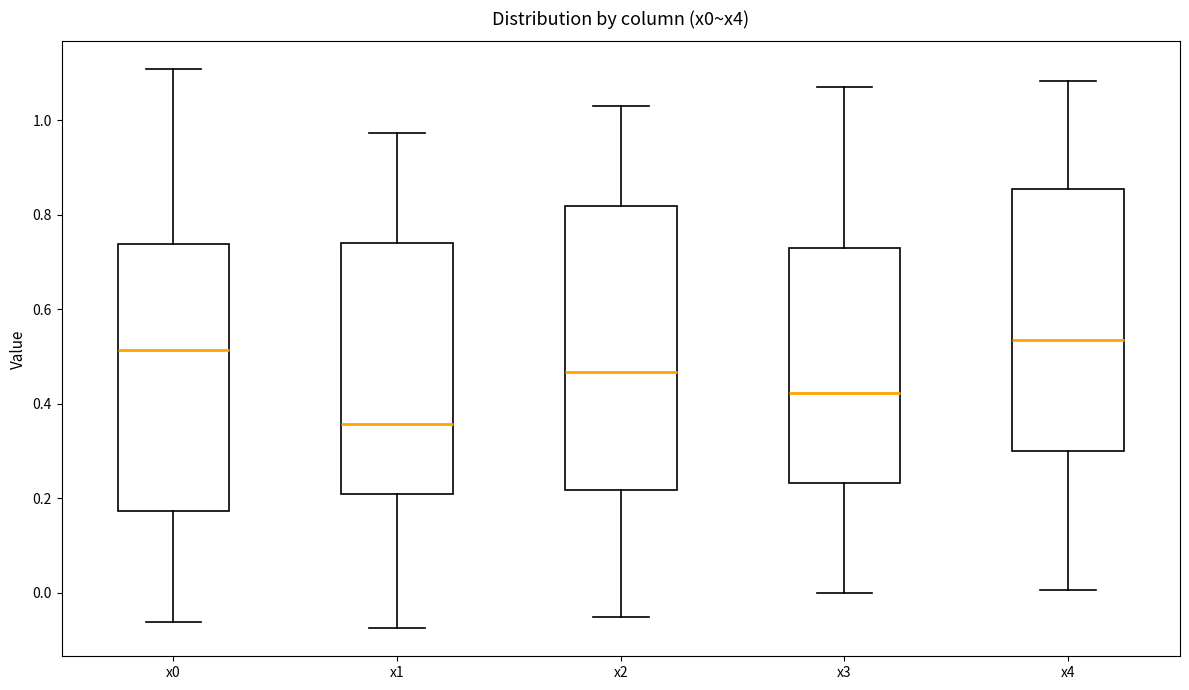

Reading left to right, read every box against the y-axis: the position of its median line, the range the box covers, and the ends of its whiskers. The values are not printed on the chart, so give them approximately, as read against the axis.

x0: median 0.52, box 0.18 to 0.74, whiskers -0.06 to 1.10
x1: median 0.36, box 0.20 to 0.74, whiskers -0.08 to 0.98
x2: median 0.46, box 0.22 to 0.82, whiskers -0.06 to 1.02
x3: median 0.42, box 0.24 to 0.72, whiskers 0.00 to 1.08
x4: median 0.54, box 0.30 to 0.86, whiskers 0.00 to 1.08